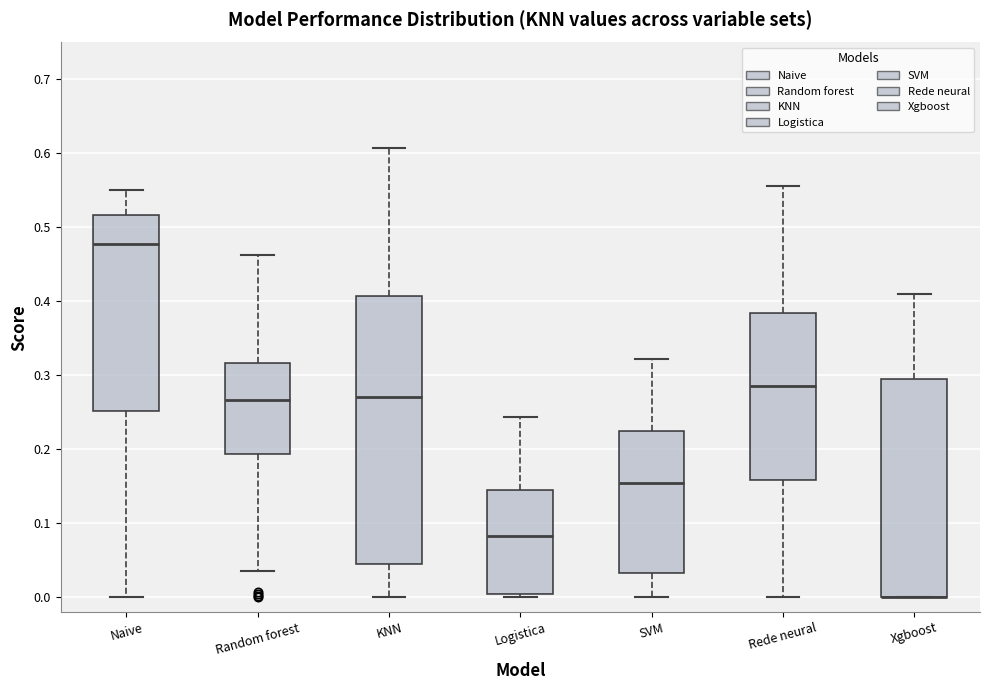

Reading left to right, transcribe this box plot: for each box, give where its median line is, the range the box spans, and where its two whiskers end, as read against the y-axis. The values are not printed on the chart, so give them approximately, as read against the axis.

Naive: median 0.48, box 0.25 to 0.52, whiskers 0.00 to 0.55
Random forest: median 0.27, box 0.19 to 0.32, whiskers 0.03 to 0.46
KNN: median 0.27, box 0.05 to 0.41, whiskers 0.00 to 0.61
Logistica: median 0.08, box 0.00 to 0.15, whiskers 0.00 (just below the box's lower edge) to 0.24
SVM: median 0.15, box 0.03 to 0.23, whiskers 0.00 to 0.32
Rede neural: median 0.29, box 0.16 to 0.38, whiskers 0.00 to 0.56
Xgboost: median 0.00 (drawn on the box's lower edge), box 0.00 to 0.30, whiskers 0.00 to 0.41